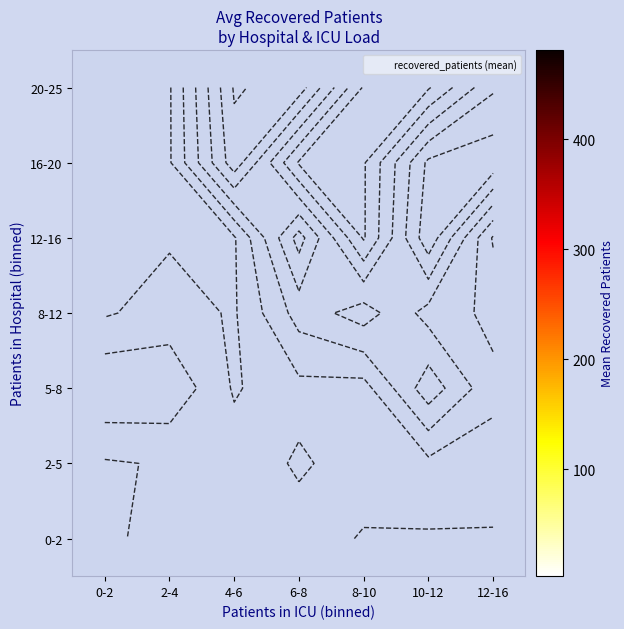

How many values in 5-8 are above zero?

6